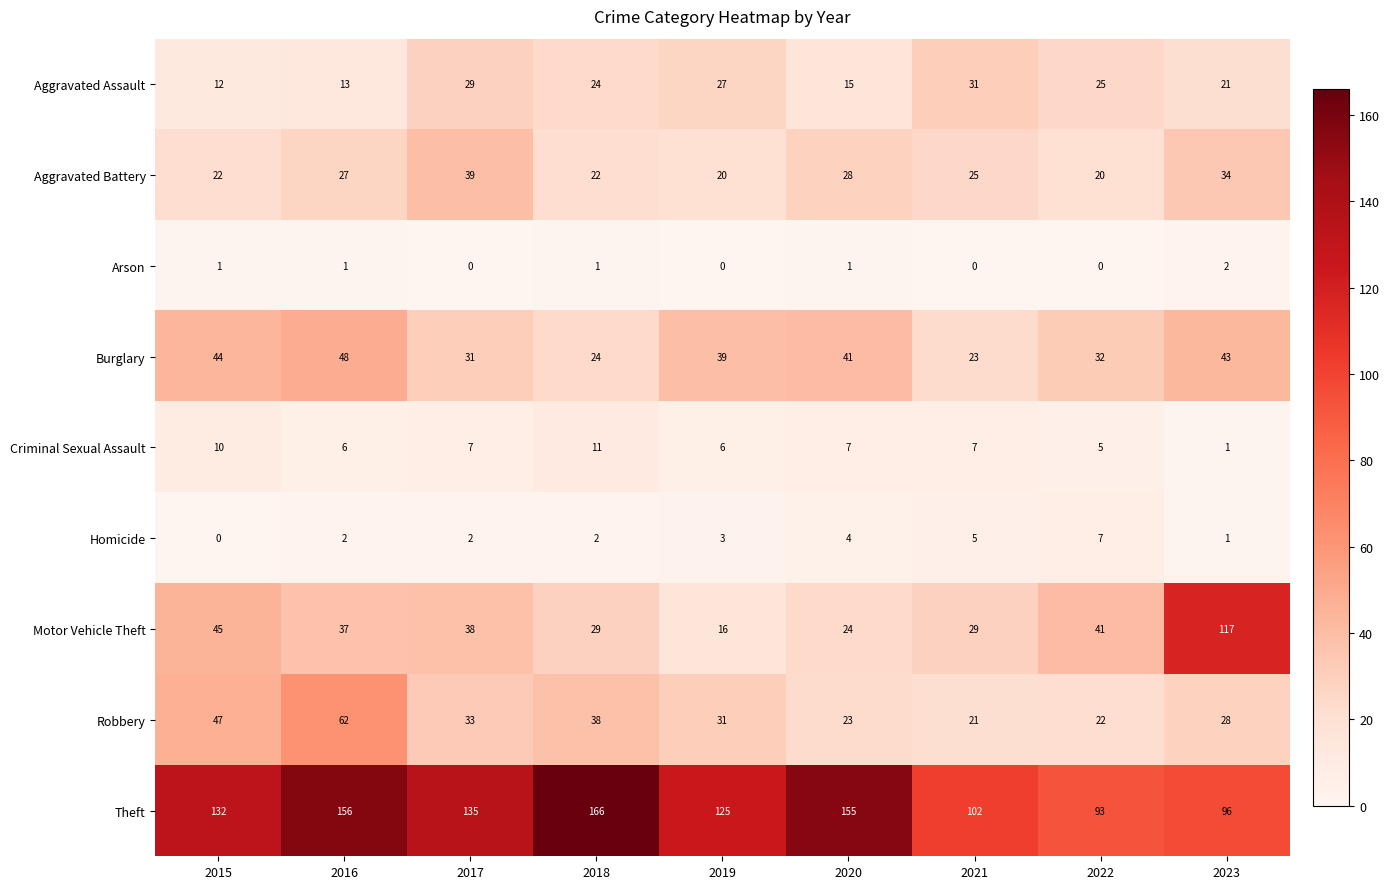

How many positive values does the Homicide series have?

8